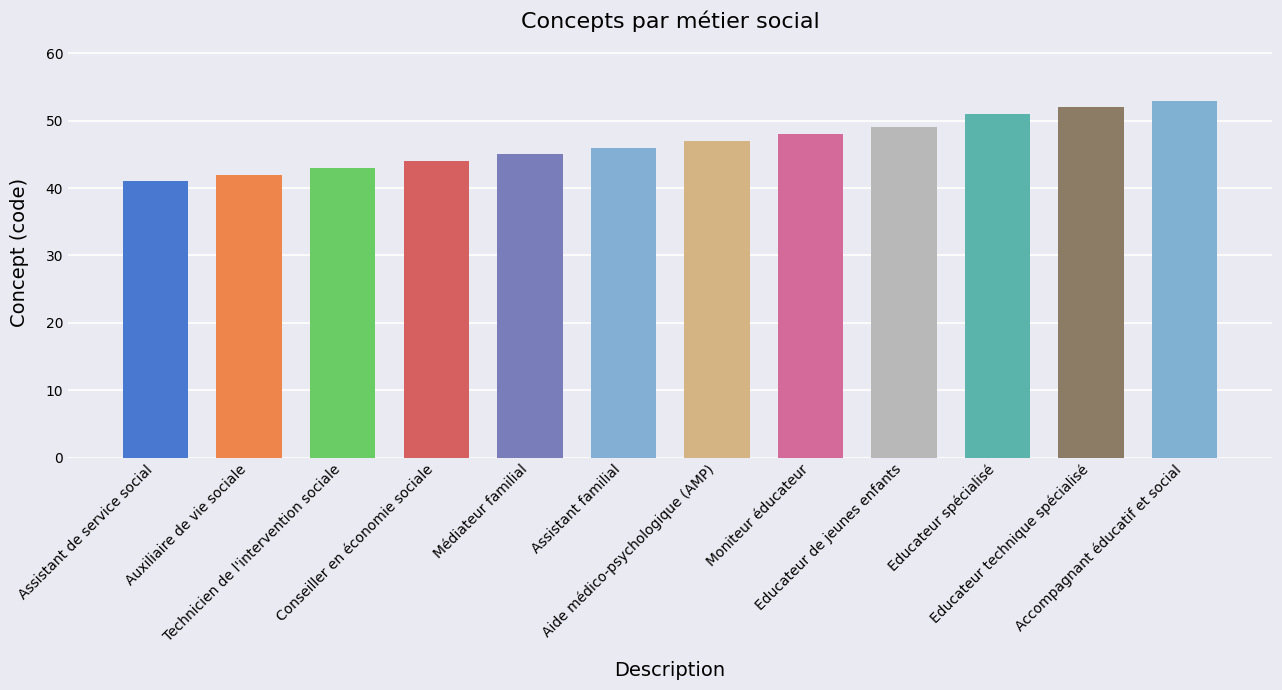

How many values are below 47?

6